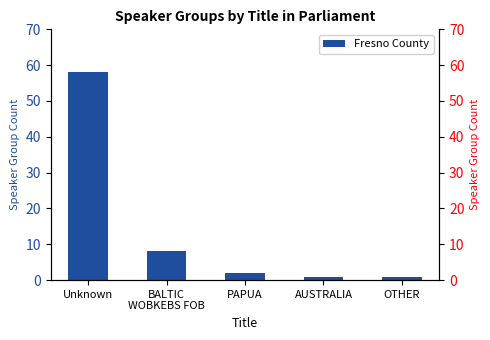

The chart shows a value of 3 at PAPUA. True or false?

False